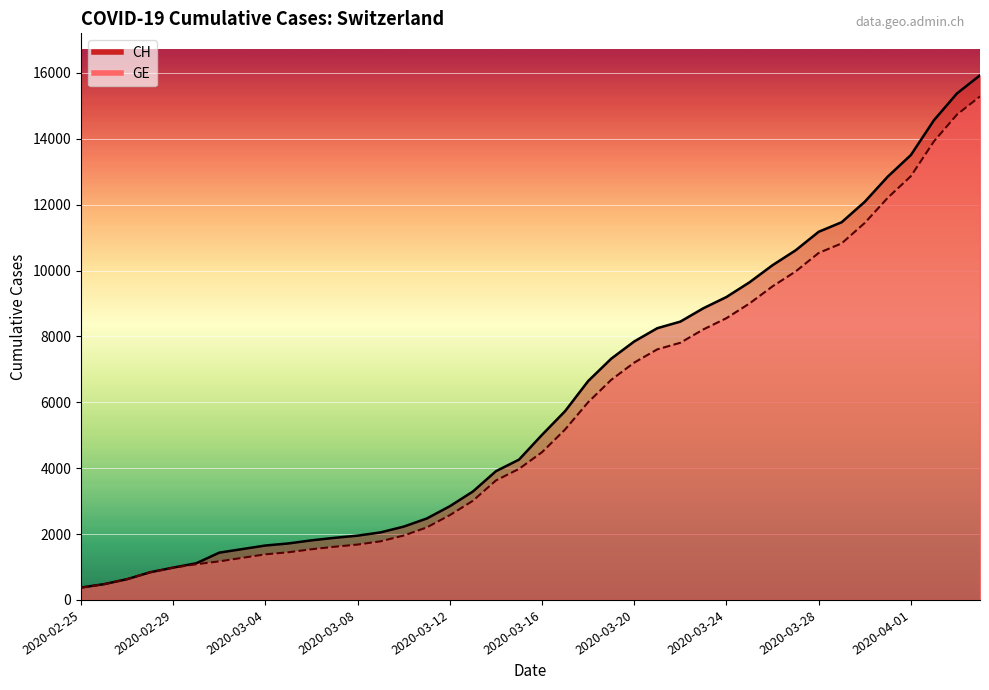

Which series has the largest total across all categories?

CH